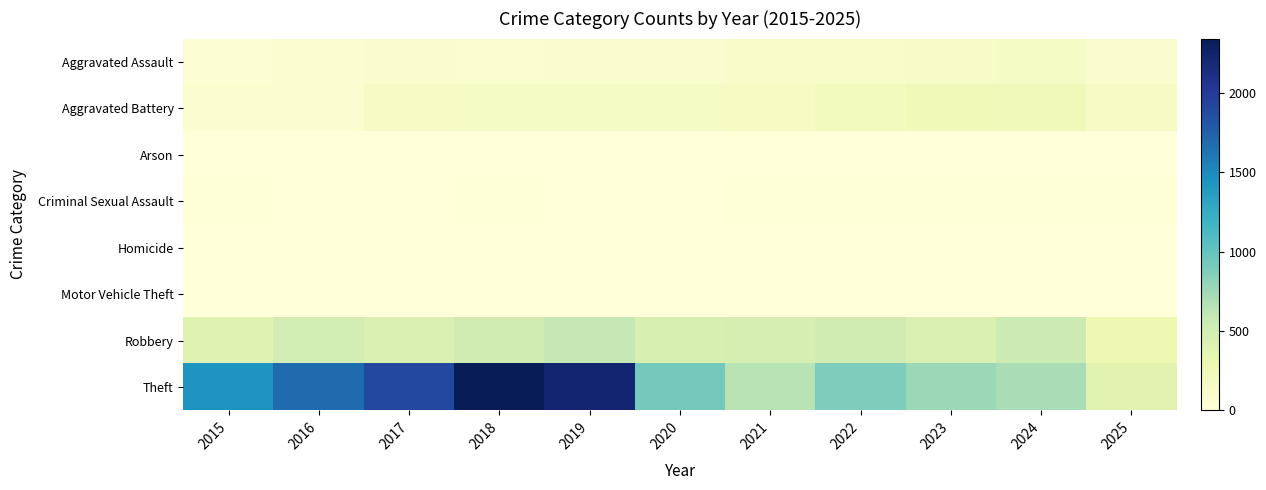

Which series changed the most between 2016 and 2024?

Theft